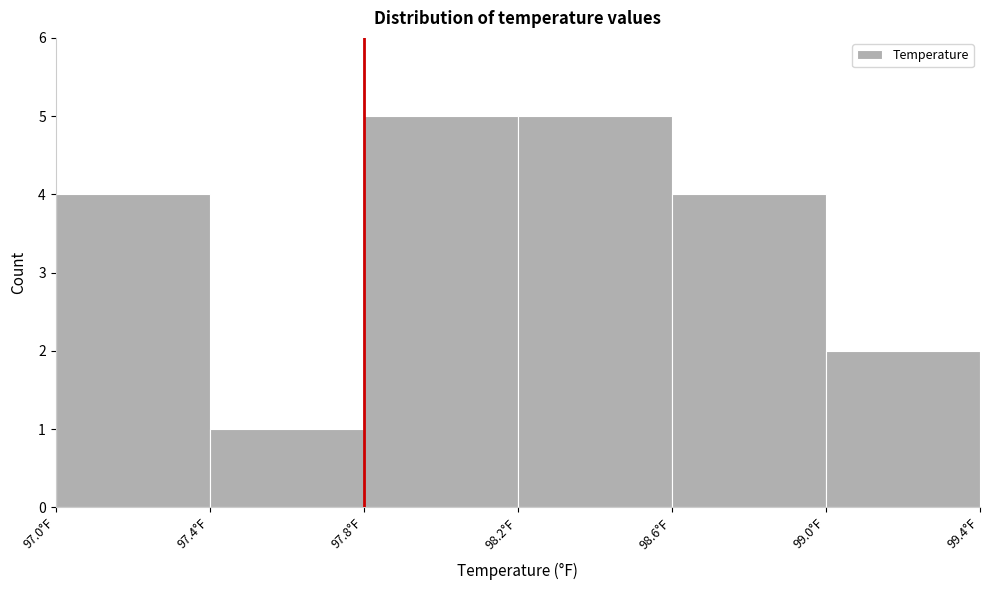

How tall is the bar that spans 98.2 to 98.6 on the x-axis? The values are not printed on the chart, so give them approximately, as read against the axis.

5